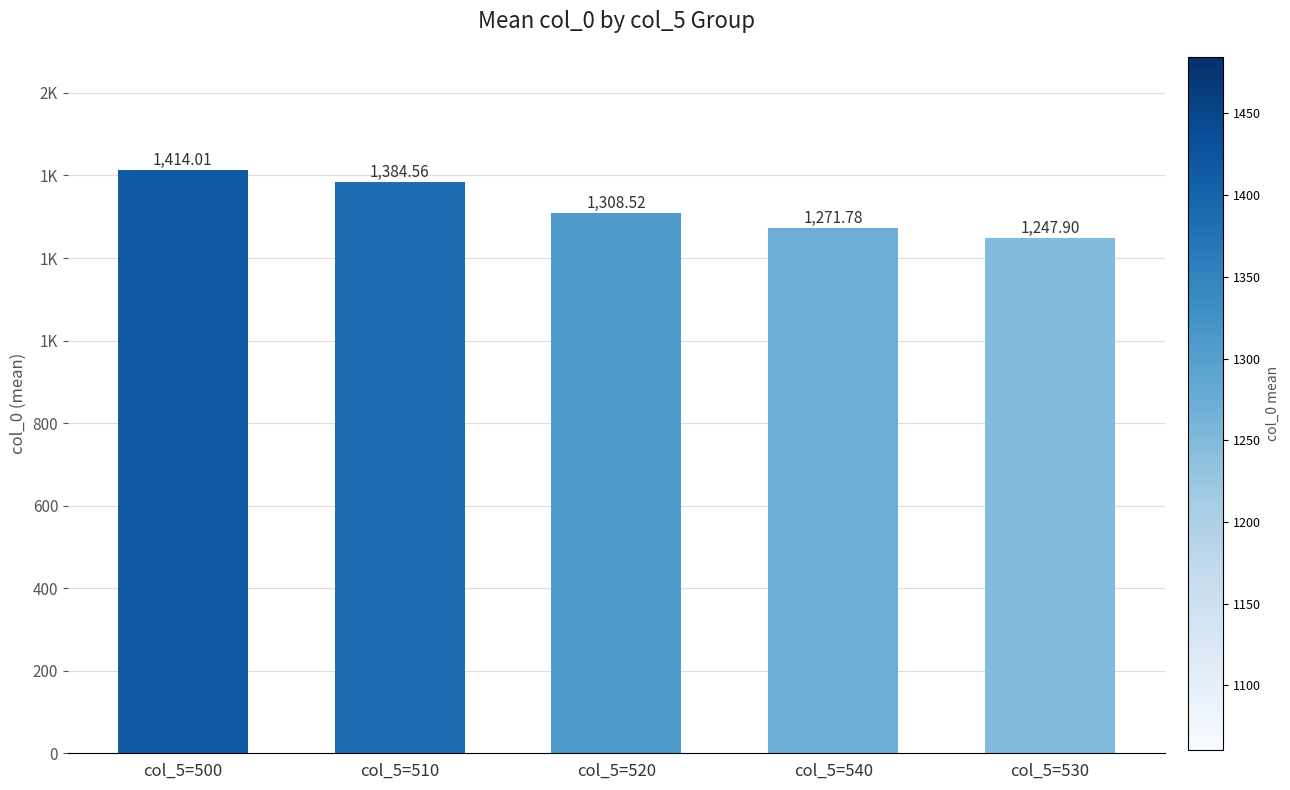

Which has a higher value, col_5=520 or col_5=510?

col_5=510